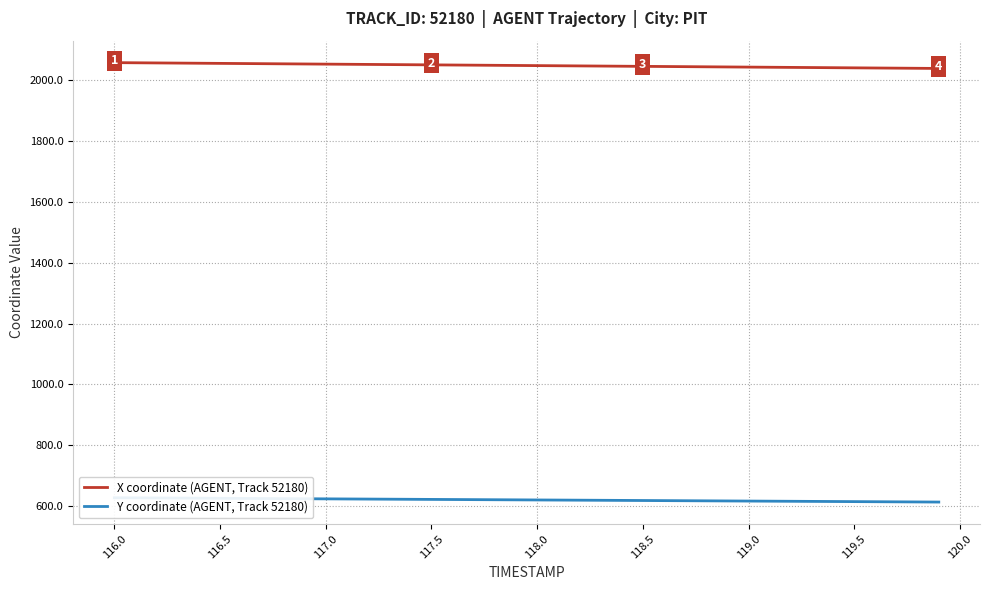

True or false: Y coordinate (AGENT, Track 52180) and X coordinate (AGENT, Track 52180) cross at least once.

False